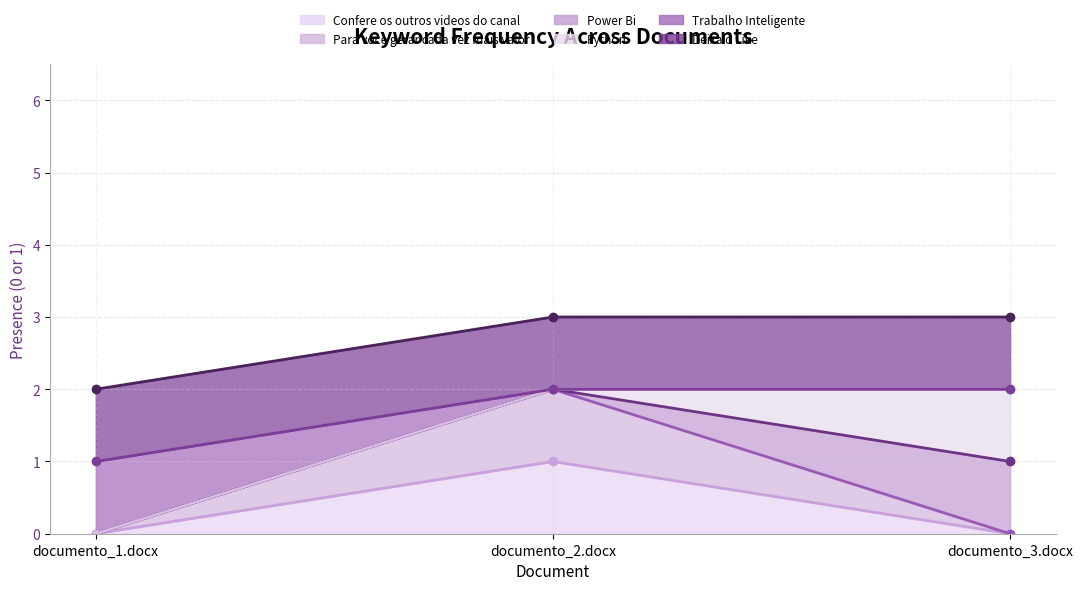

Is it true that Confere os outros videos do canal equals 0 at documento_1.docx?

True